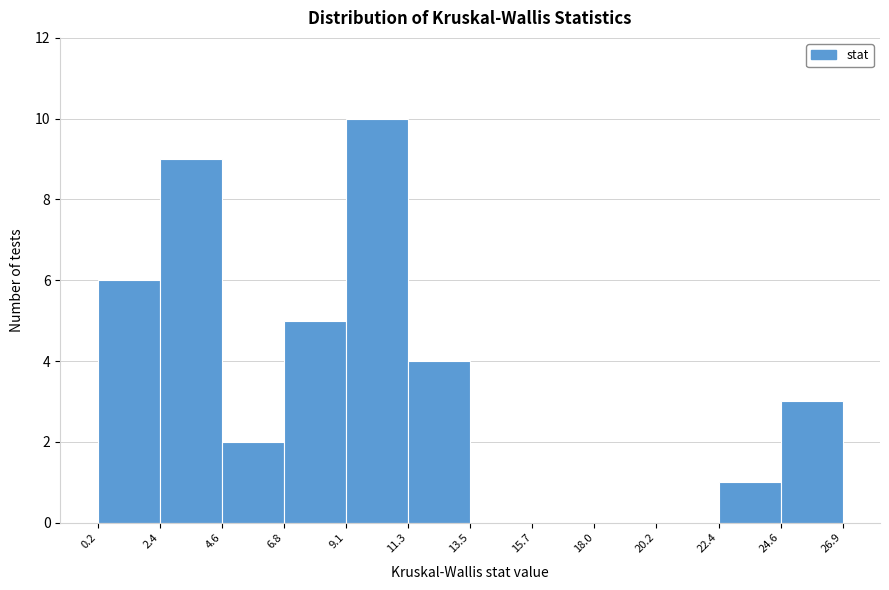

Reading left to right, list every bar in this chart as the range it spans on the x-axis followed by its height. The values are not printed on the chart, so give them approximately, as read against the axis.

0.2 to 2.4: 6
2.4 to 4.6: 9
4.6 to 6.8: 2
6.8 to 9.1: 5
9.1 to 11.3: 10
11.3 to 13.5: 4
13.5 to 15.7: 0
15.7 to 18.0: 0
18.0 to 20.2: 0
20.2 to 22.4: 0
22.4 to 24.6: 1
24.6 to 26.9: 3